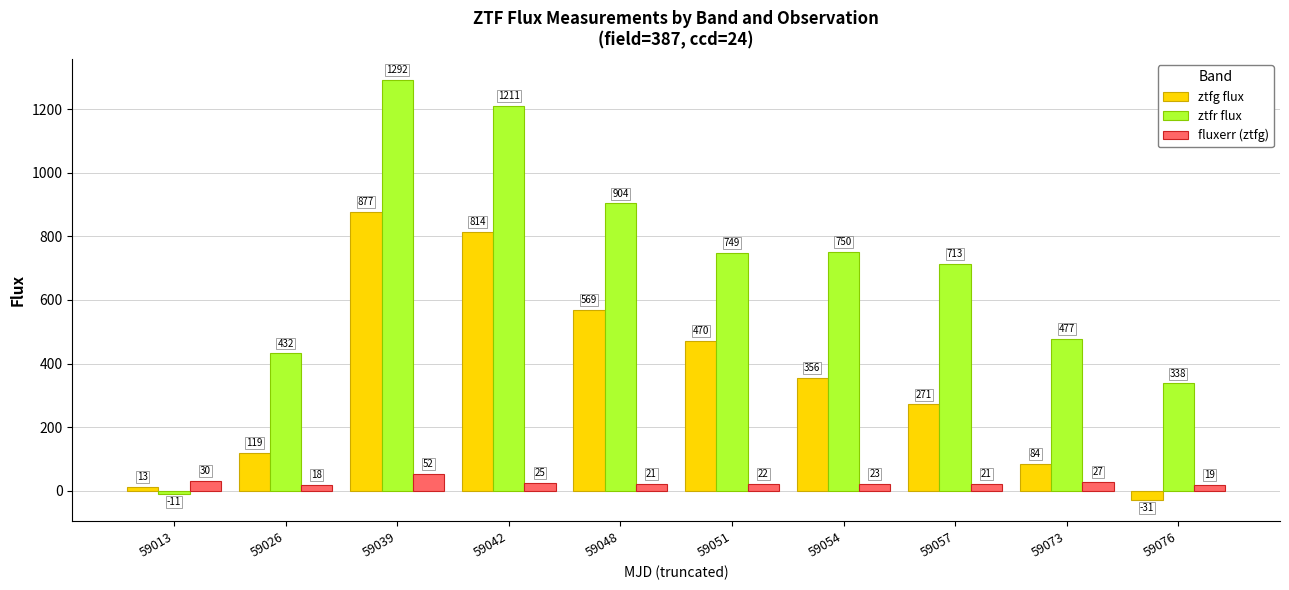

What is the value of the fluxerr (ztfg) bar at the 3rd from the left?

52.4